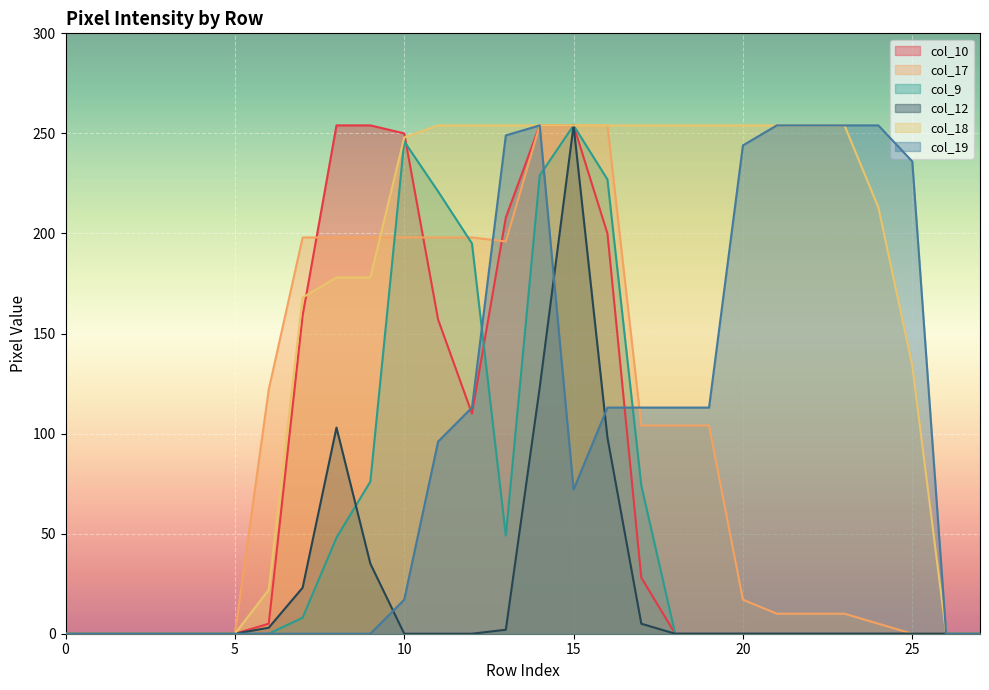

True or false: col_18 and col_19 intersect in this chart.

False